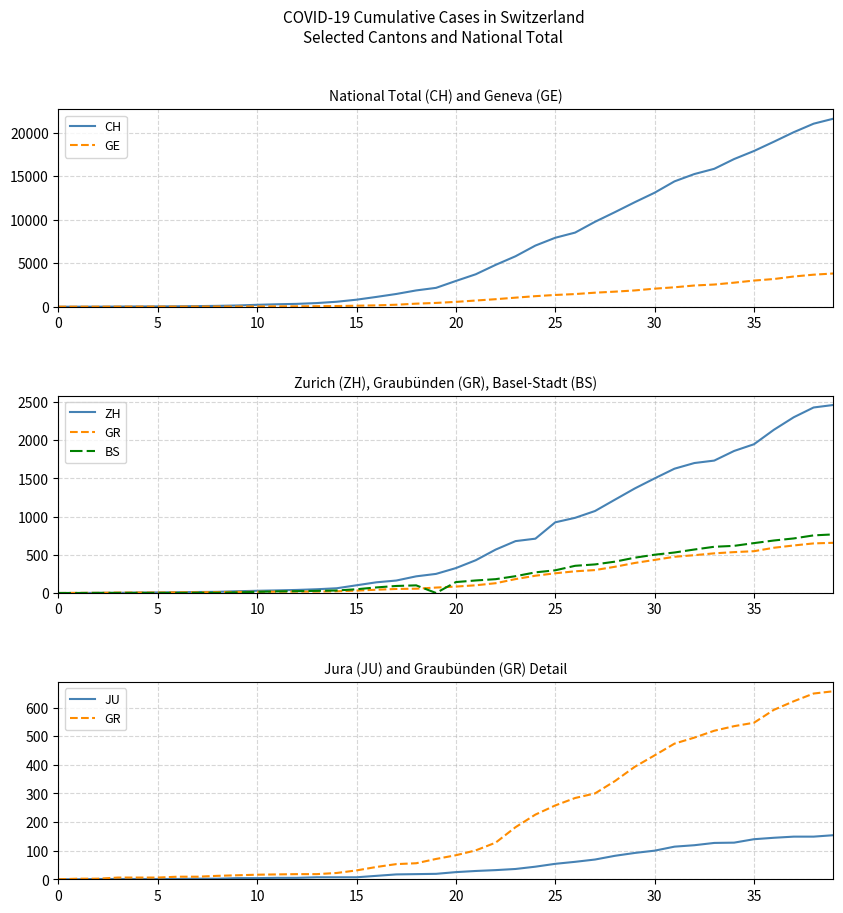

True or false: BS has a value of 0 at 19.

True